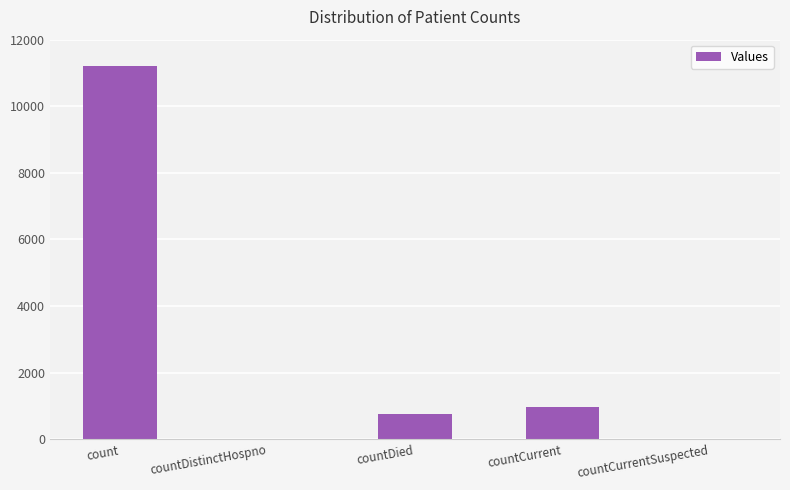

Which has a higher value, countDied or countCurrentSuspected?

countDied